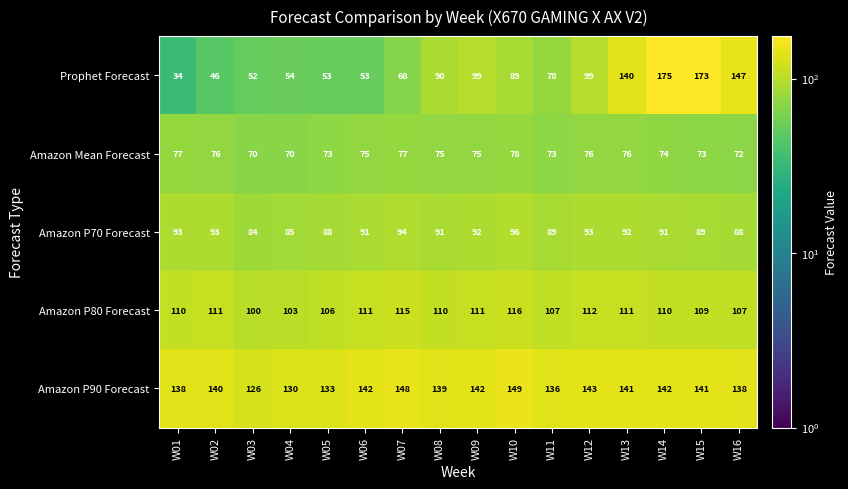

What value does the Amazon P80 Forecast series have at W12, to the nearest 10?

110